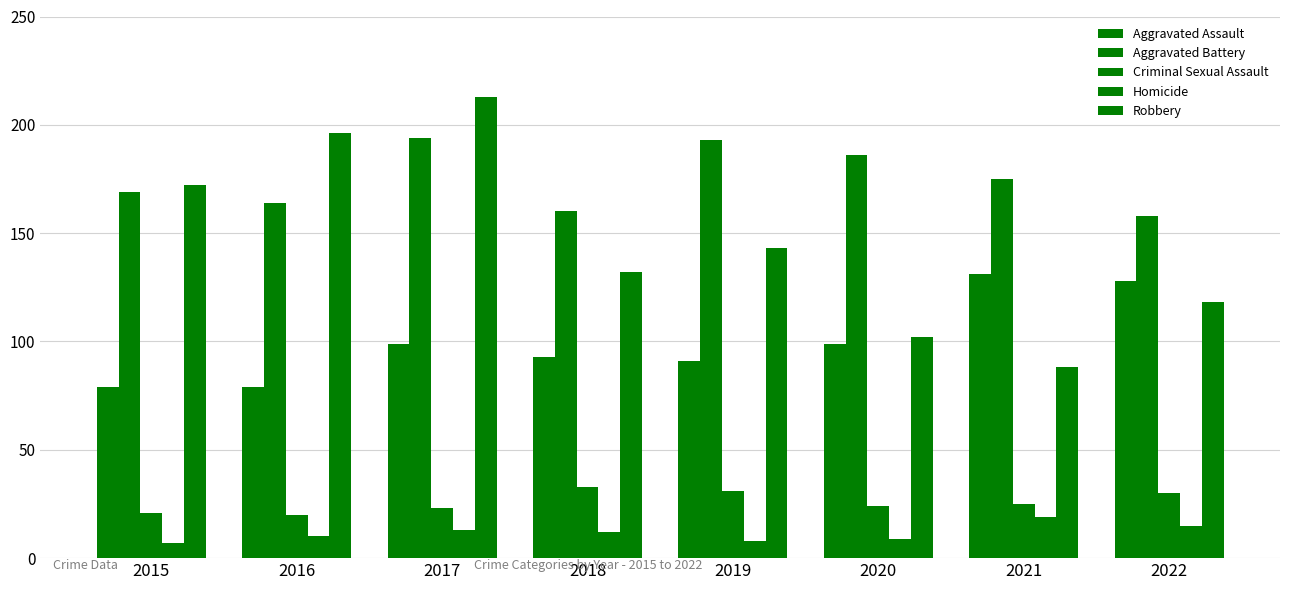

How many groups of bars are there?

8